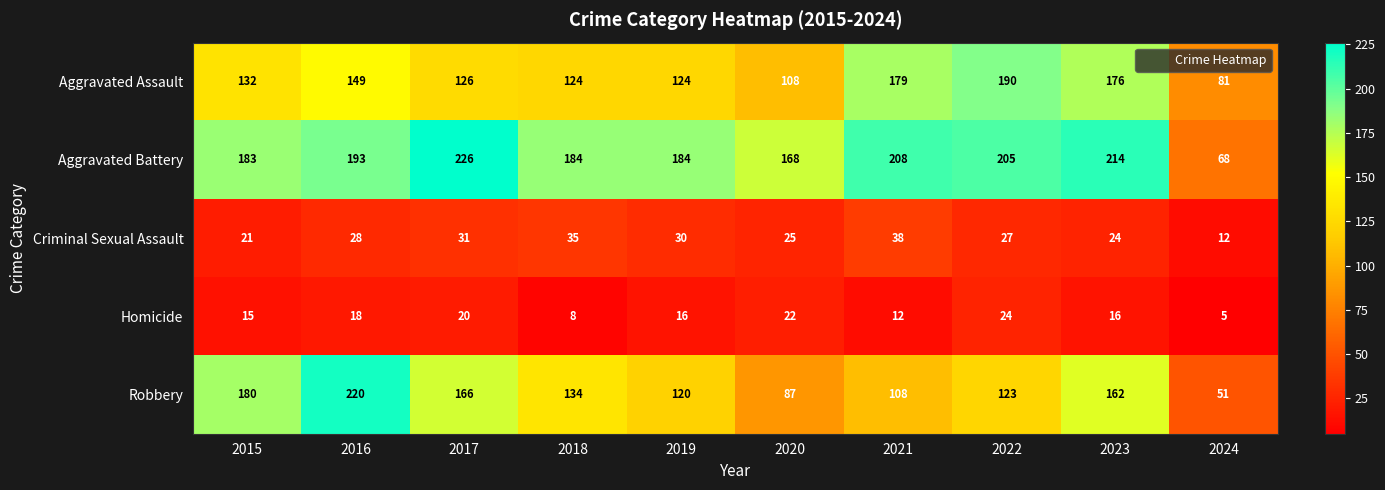

At which category is the sum across all series the highest?

2016